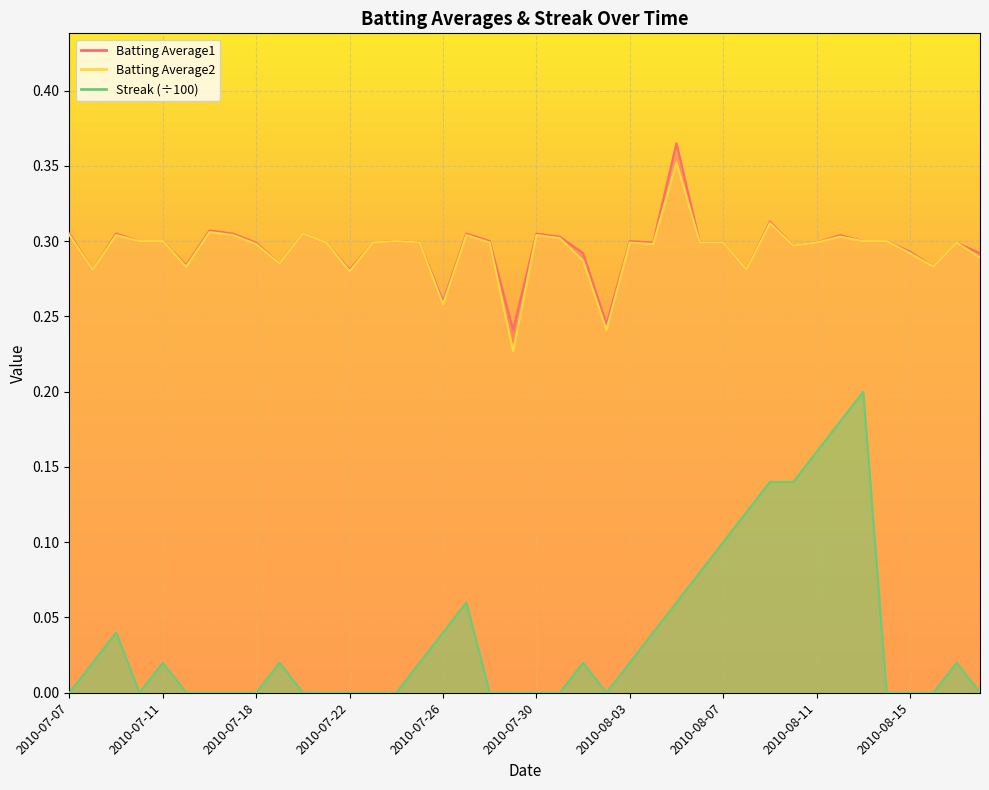

What is the sum of the Batting Average2 values at 2010-08-17 and 2010-07-08?

0.6